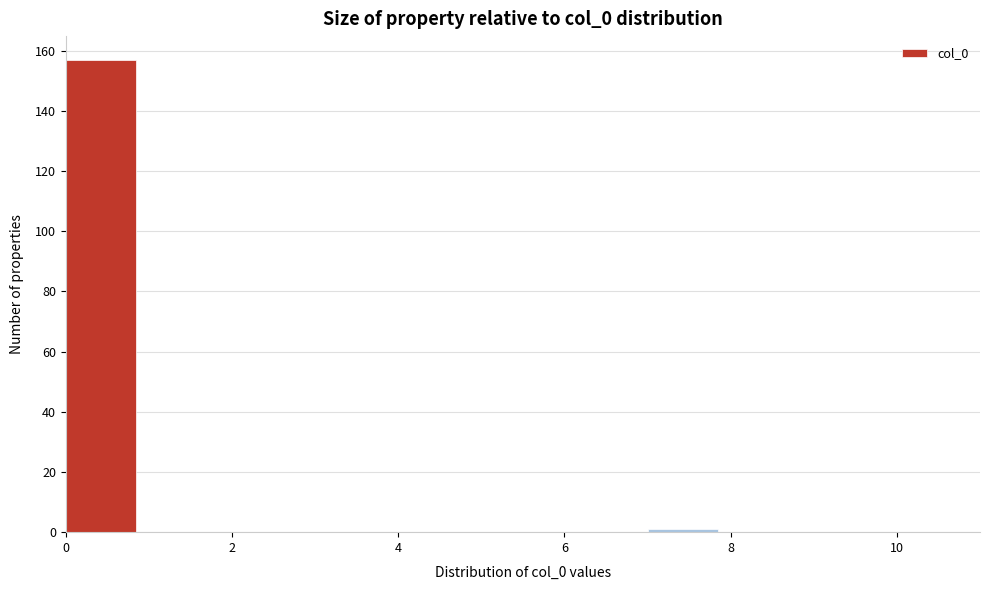

How tall is the bar that spans 0 to 1 on the x-axis? The values are not printed on the chart, so give them approximately, as read against the axis.

158